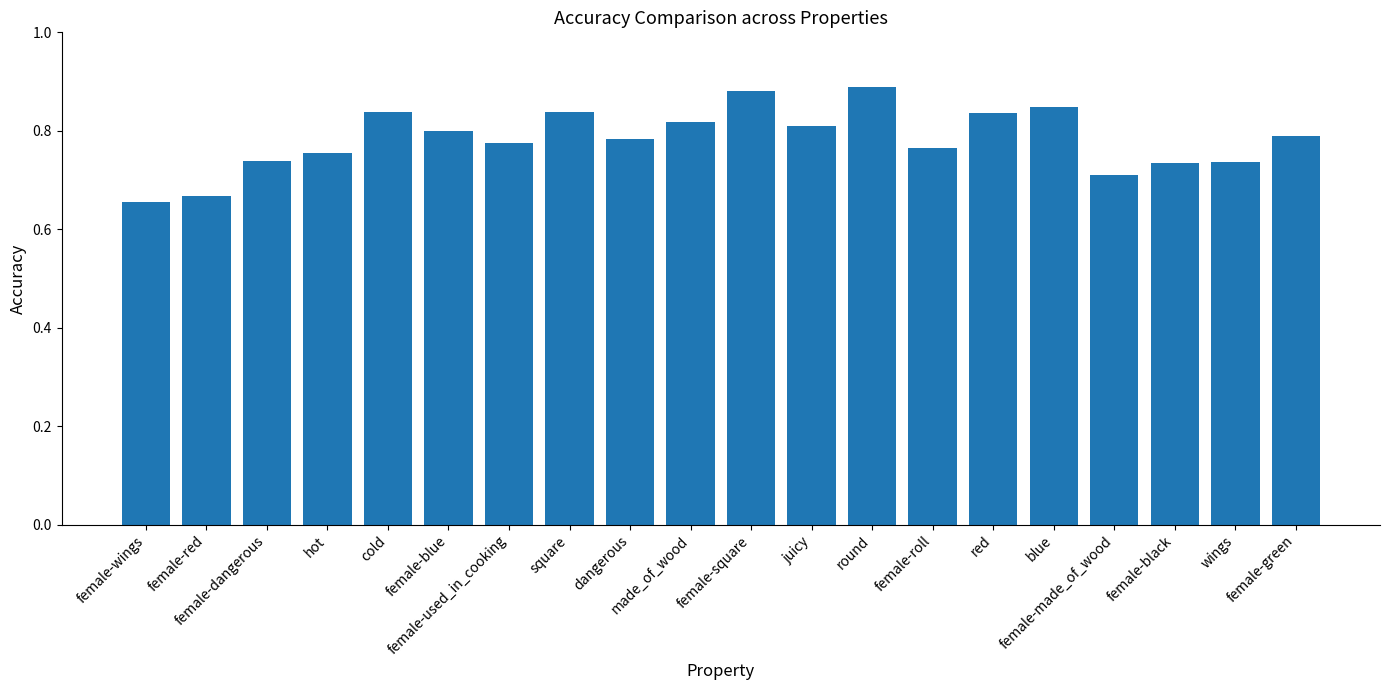

How many values are between 0 and 1?

20